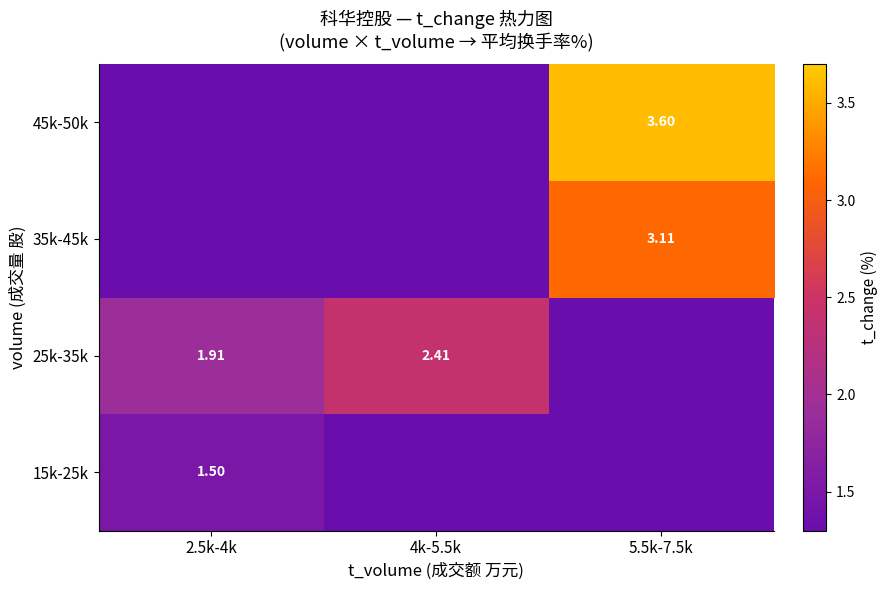

What is the greatest value displayed?

3.6